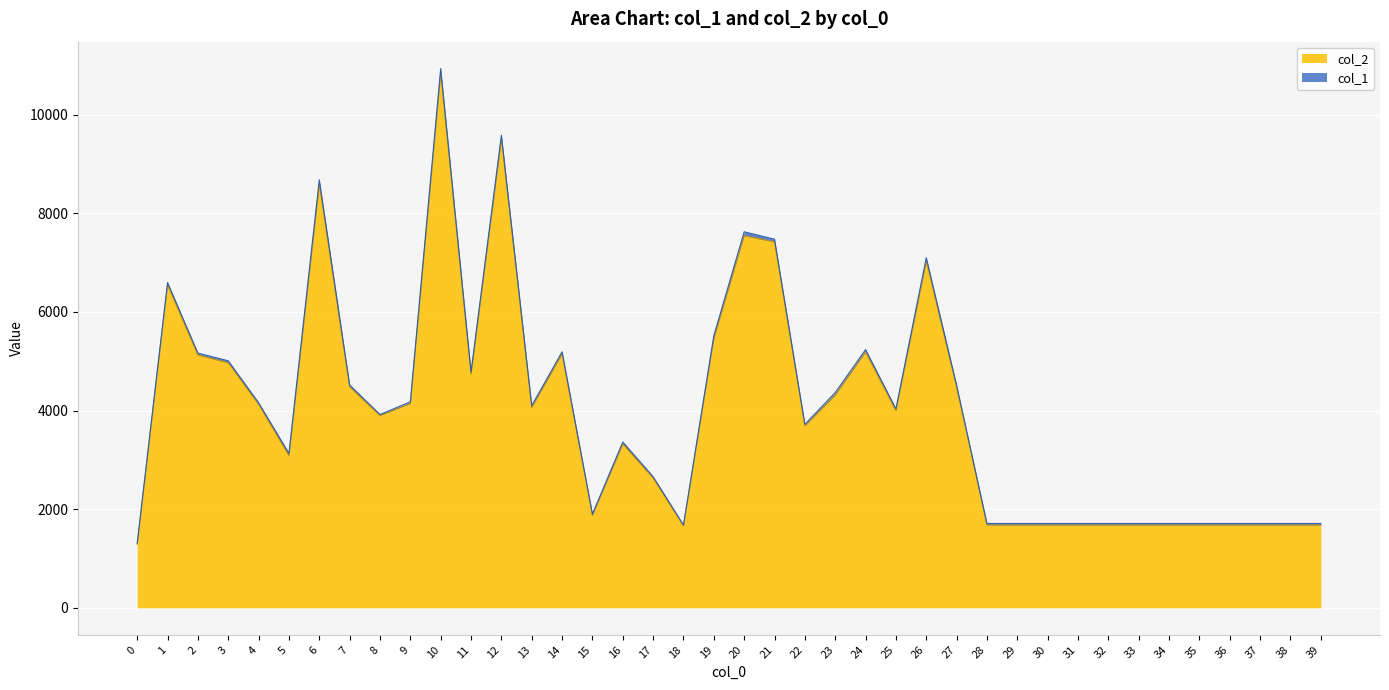

Approximately how many times larger is the value at 36 compared to 24?

0.3